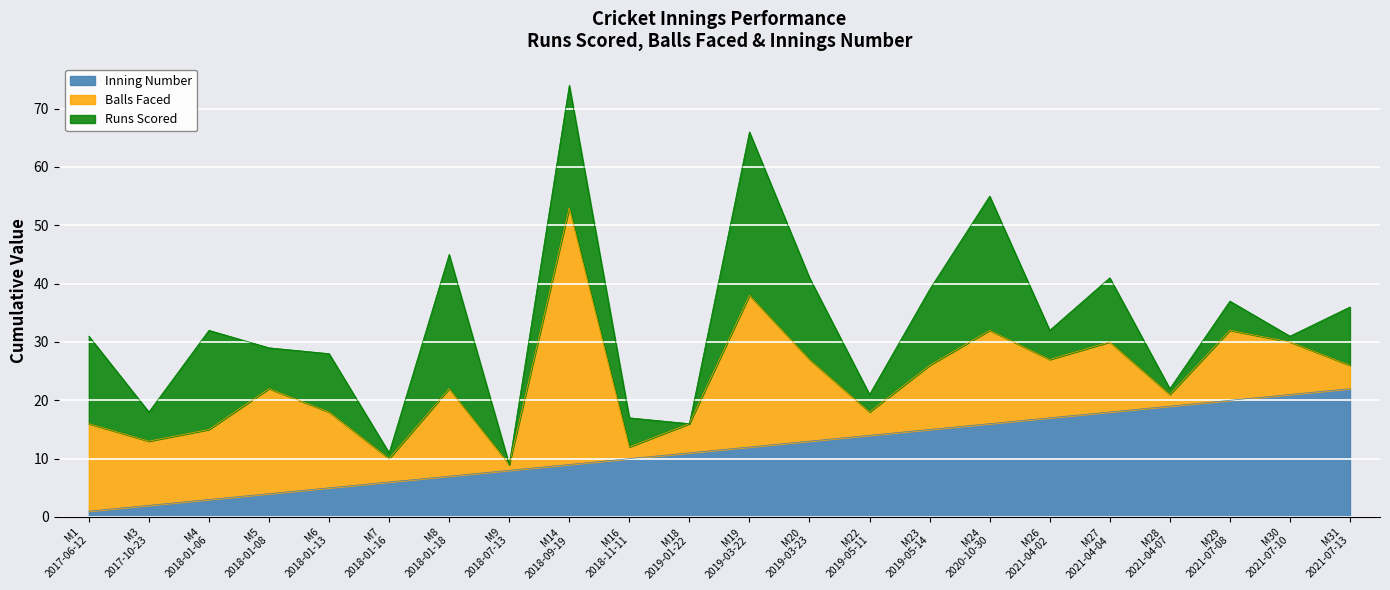

How many values in the INNING_NUMBER series exceed 12?

10